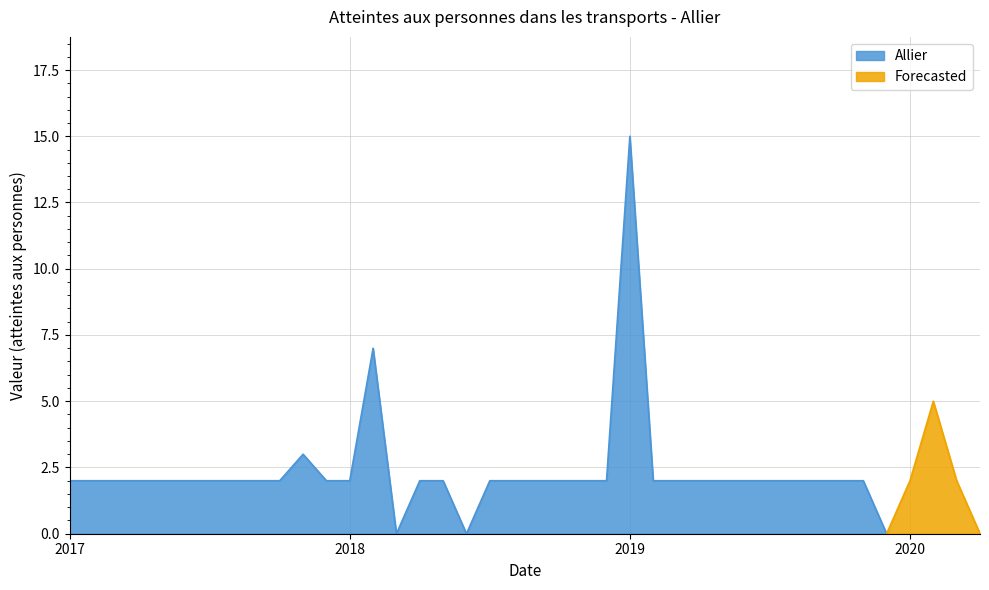

Does the chart have visible grid lines?

Yes